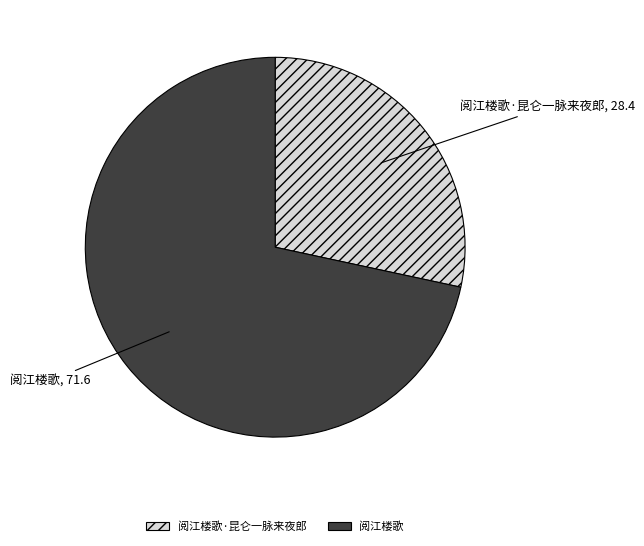

How many segments does this pie chart have?

2